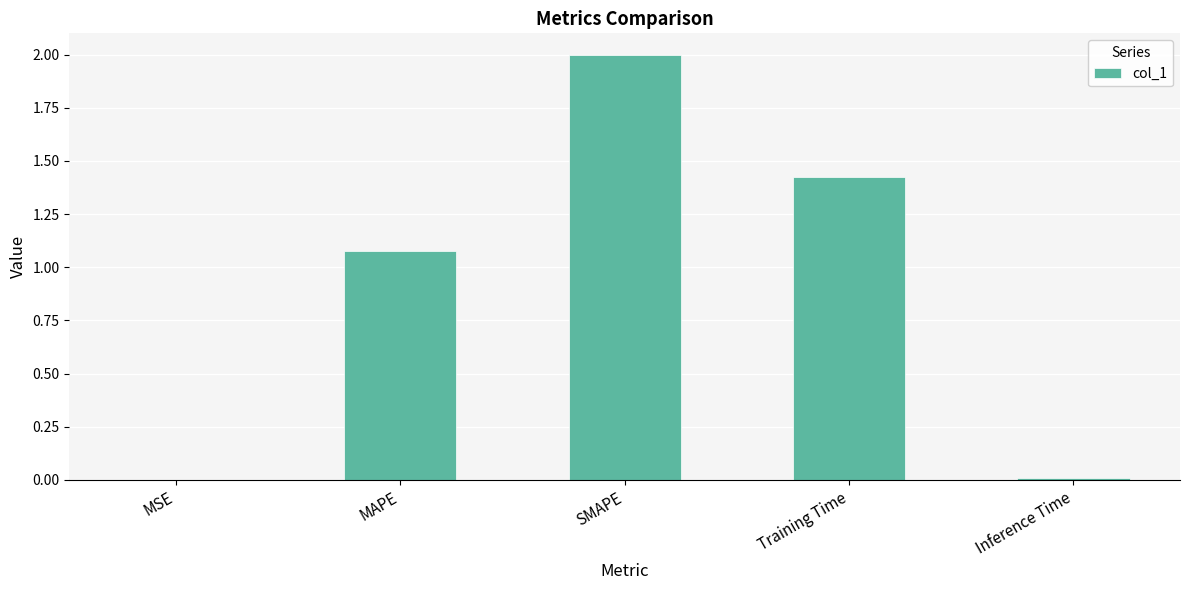

What is the sum of all values?

4.5